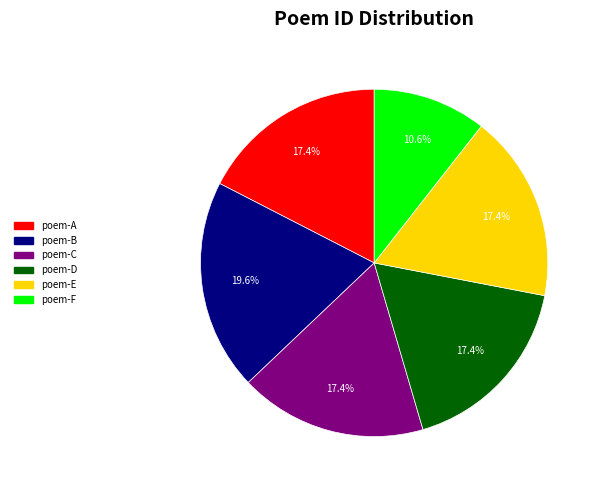

Which category has the biggest portion of the pie?

poem-B